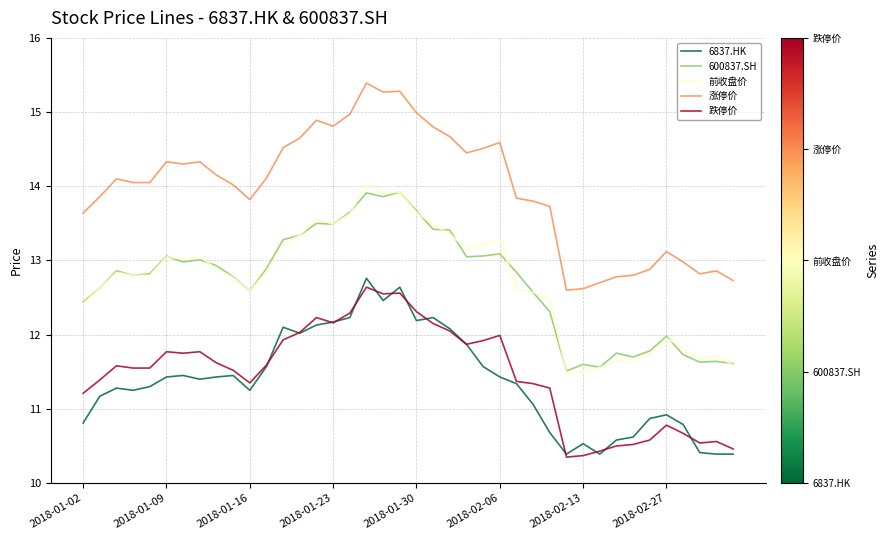

What is the greatest value displayed?

15.4